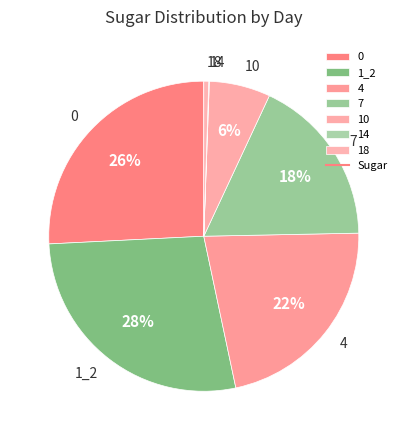

Between 1_2 and 18, which is larger?

1_2